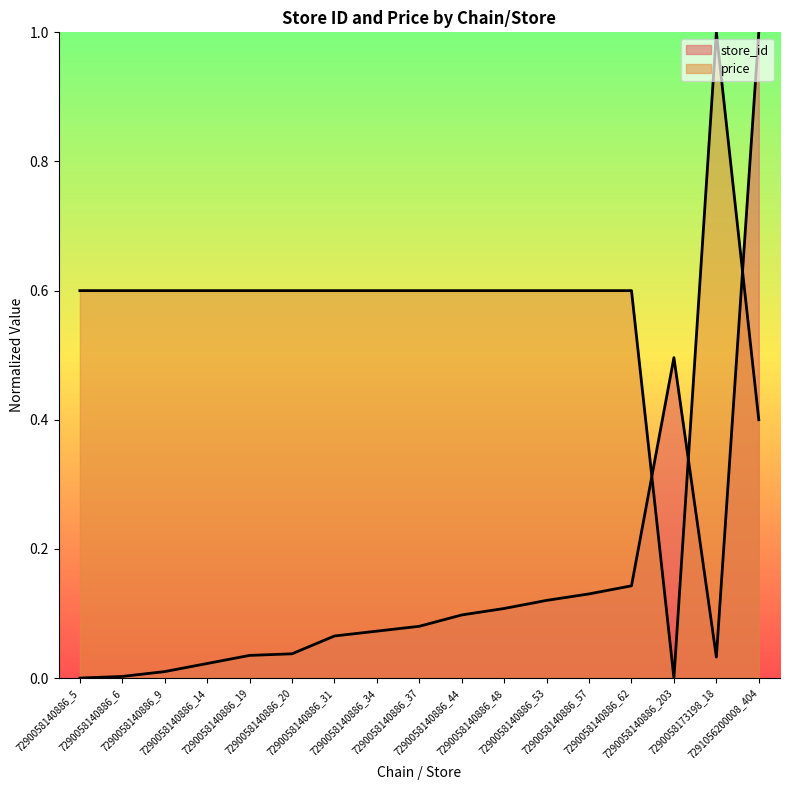

At 7291056200008_404, list the series in order from smallest to largest.

price, store_id